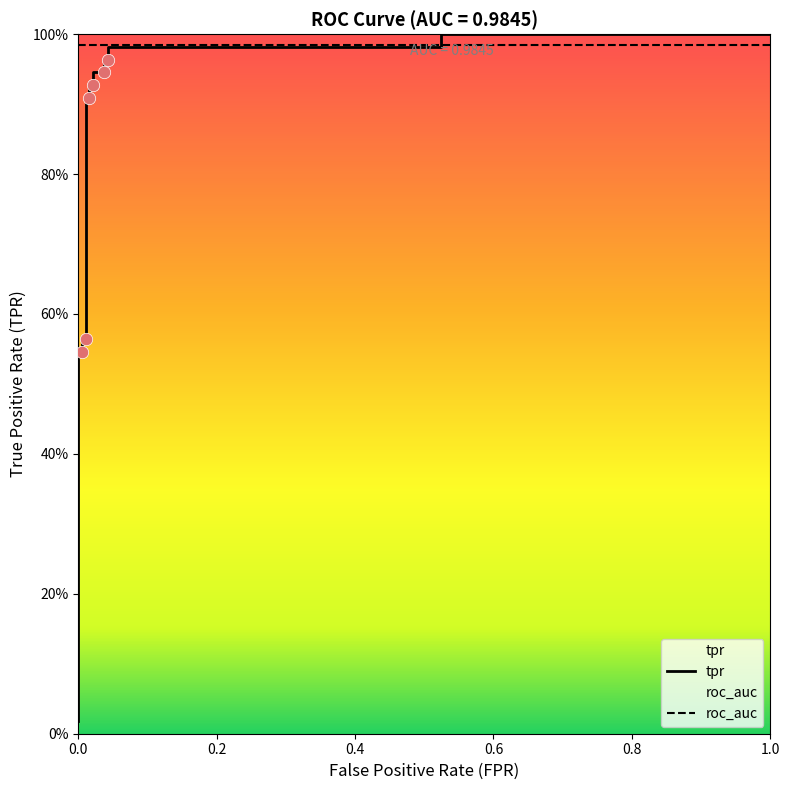

What is the change in value from 0.0 to 0.5243243243243243?

+1.0